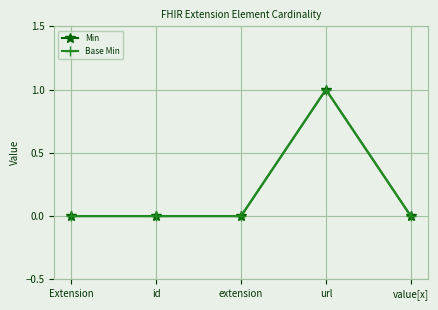

At Extension, list the series in order from largest to smallest.

Min, Base Min